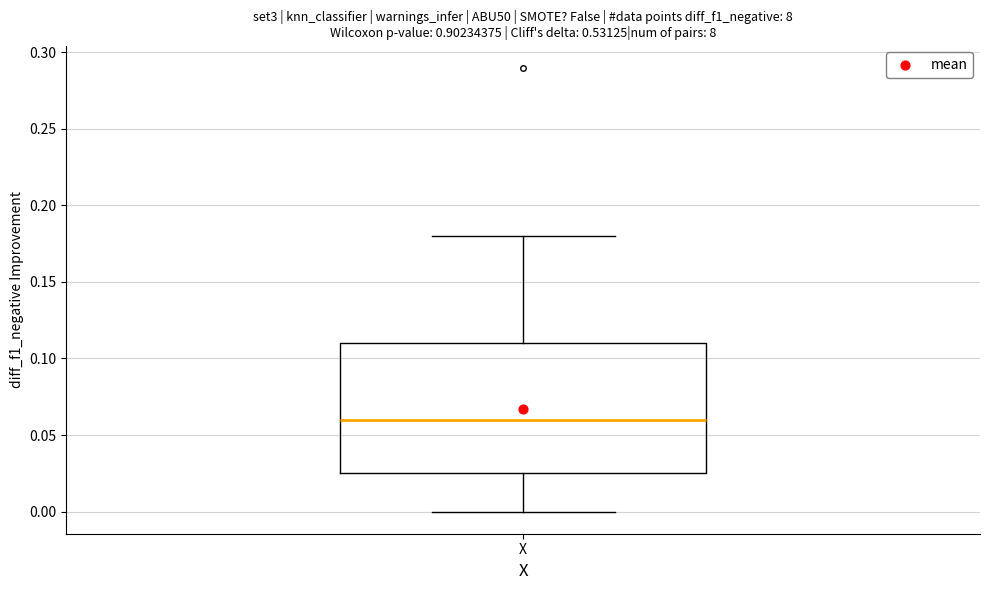

Where is the lower edge of the box for X on the y-axis? The values are not printed on the chart, so give them approximately, as read against the axis.

0.025